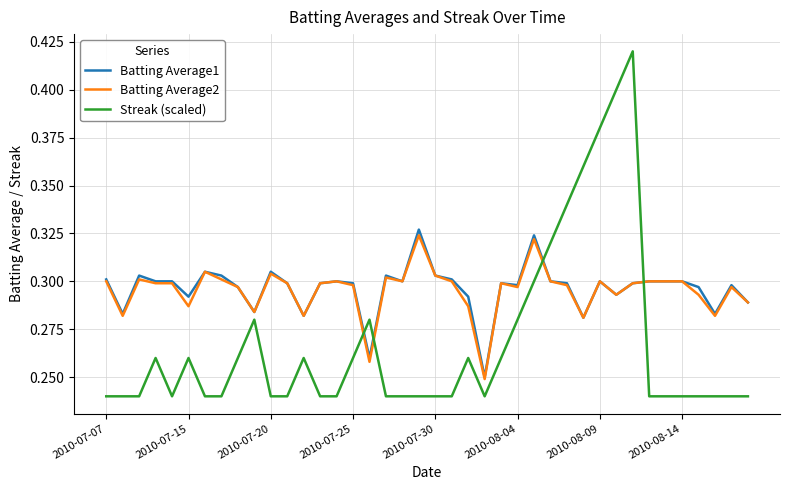

How many lines are shown in the chart?

3